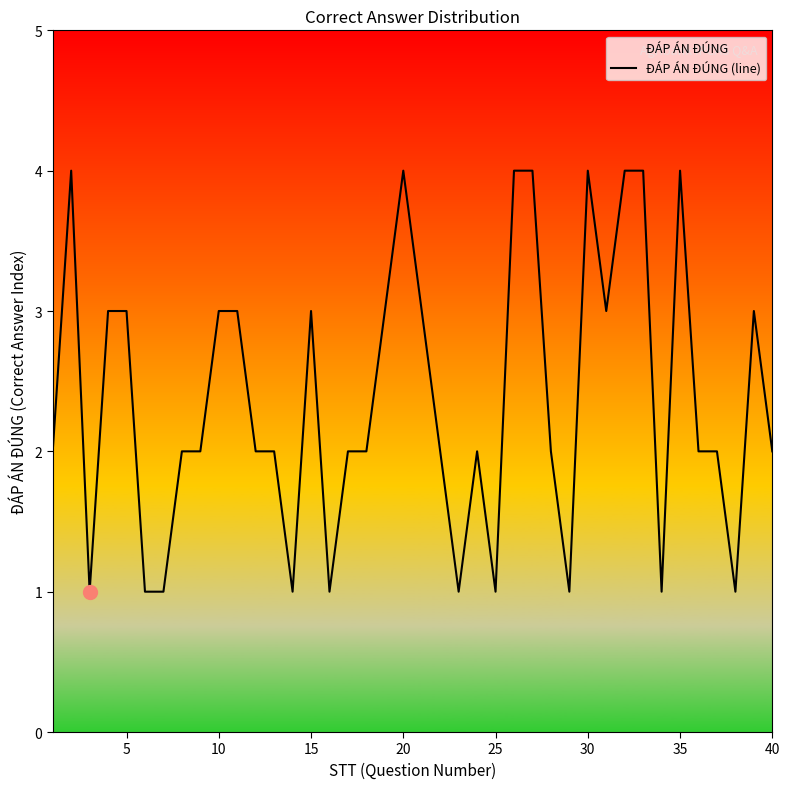

True or false: the data shows 0 at 25.

False